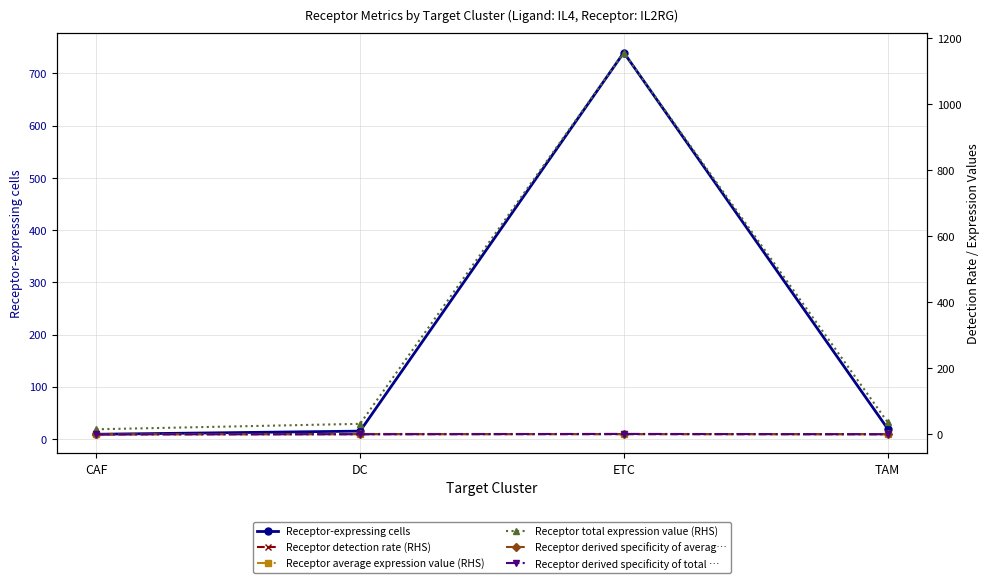

Which series changed the most between CAF and ETC?

Receptor total expression value (RHS)